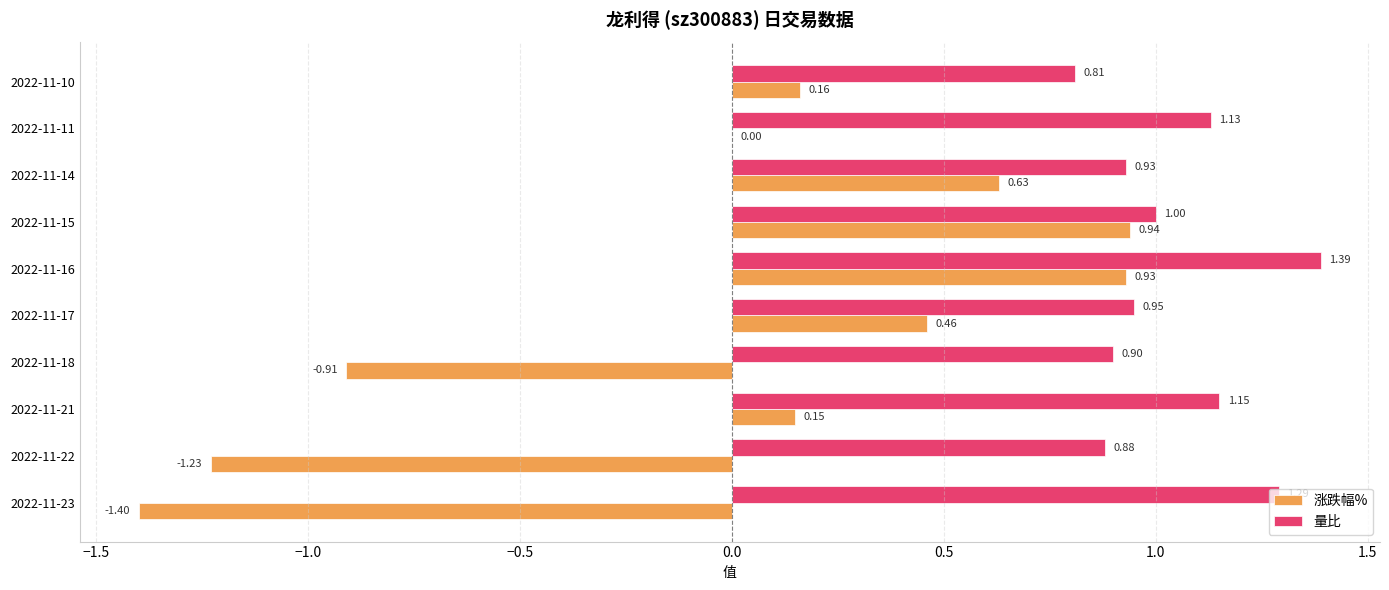

What is the sum of the 涨跌幅% values at 2022-11-14 and 2022-11-15?

1.6